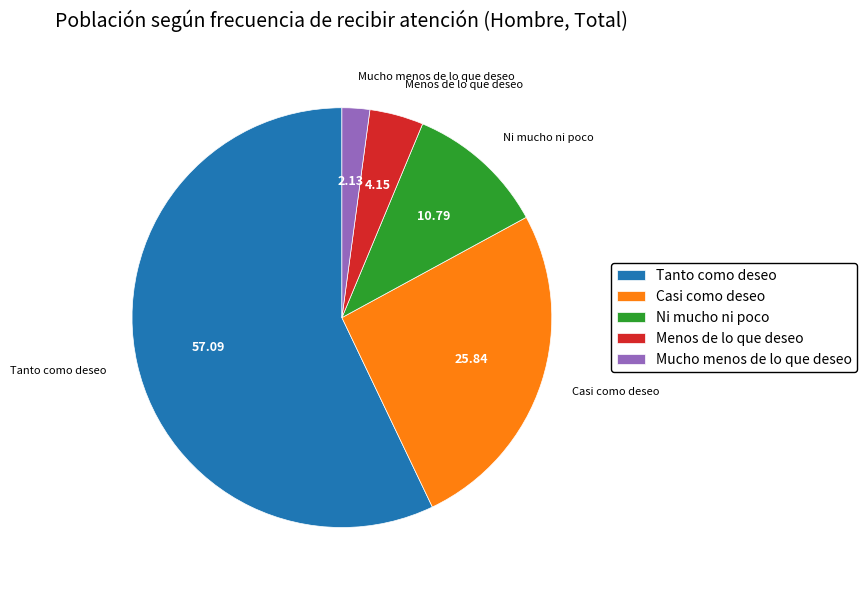

Is it true that Mucho menos de lo que deseo is 2% of the pie?

True